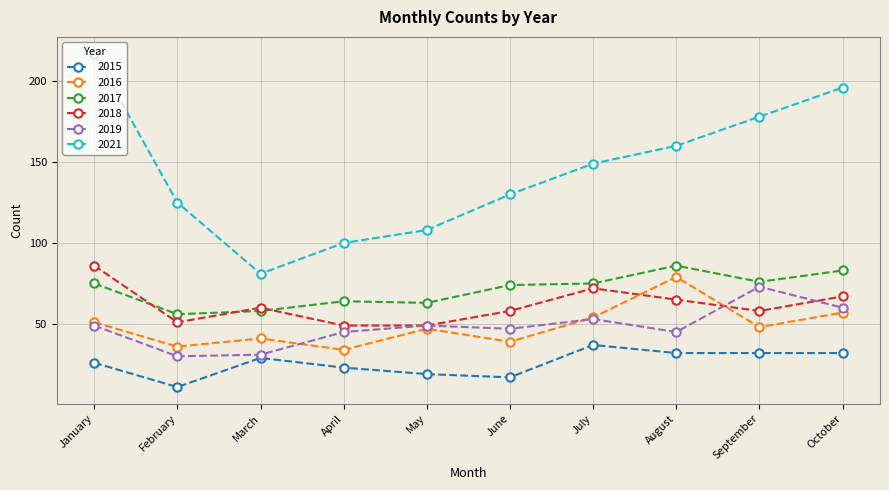

What is the difference between the highest and lowest values at March?

52